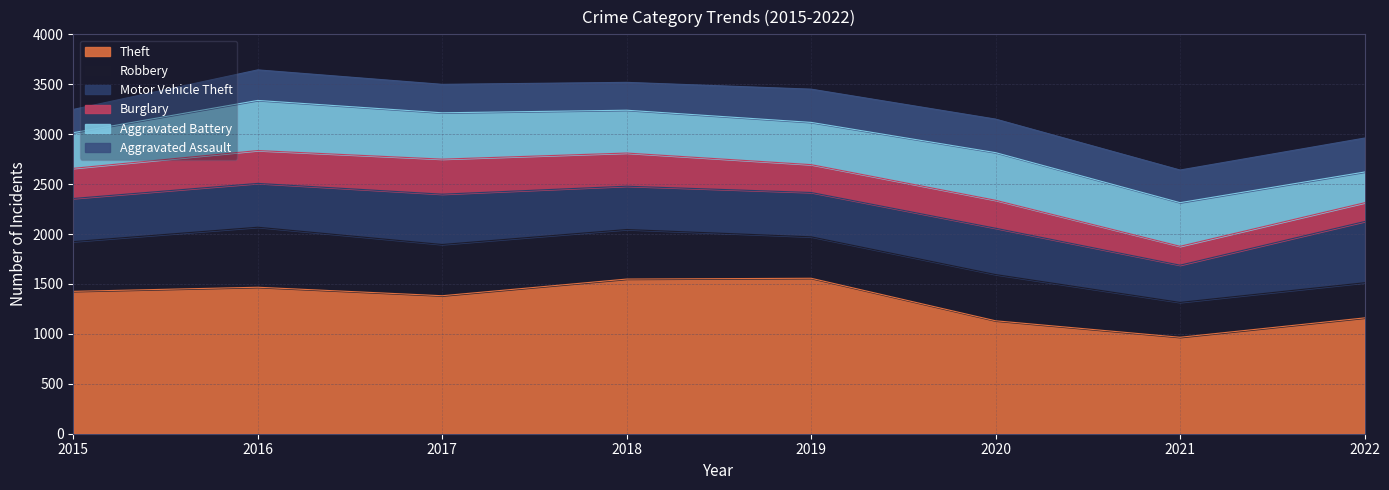

Does the chart display data point markers on the line(s)?

No